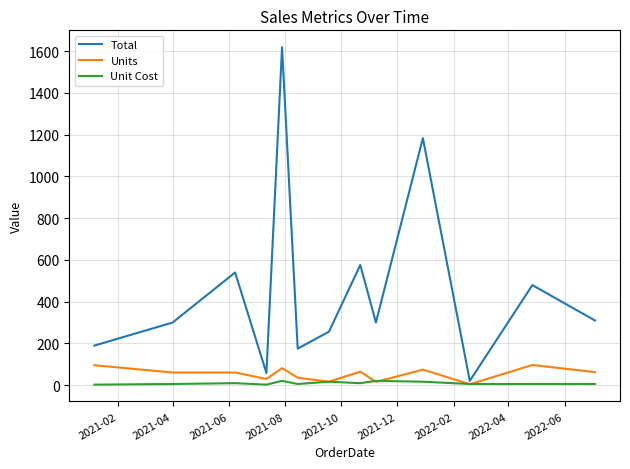

At how many categories does at least one series exceed 1238?

1